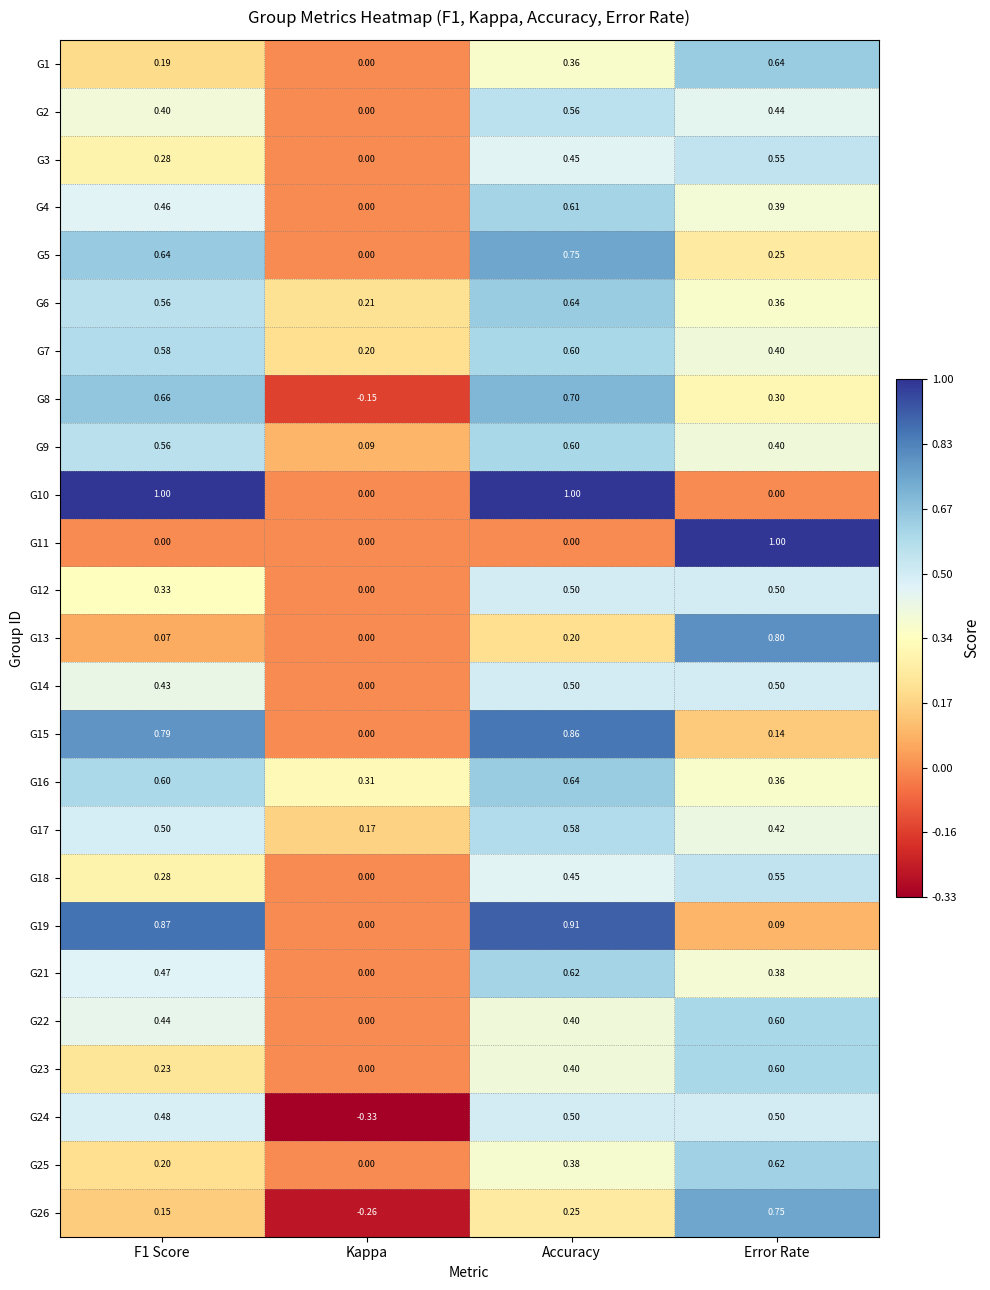

Which category has the lowest value across all series?

Kappa